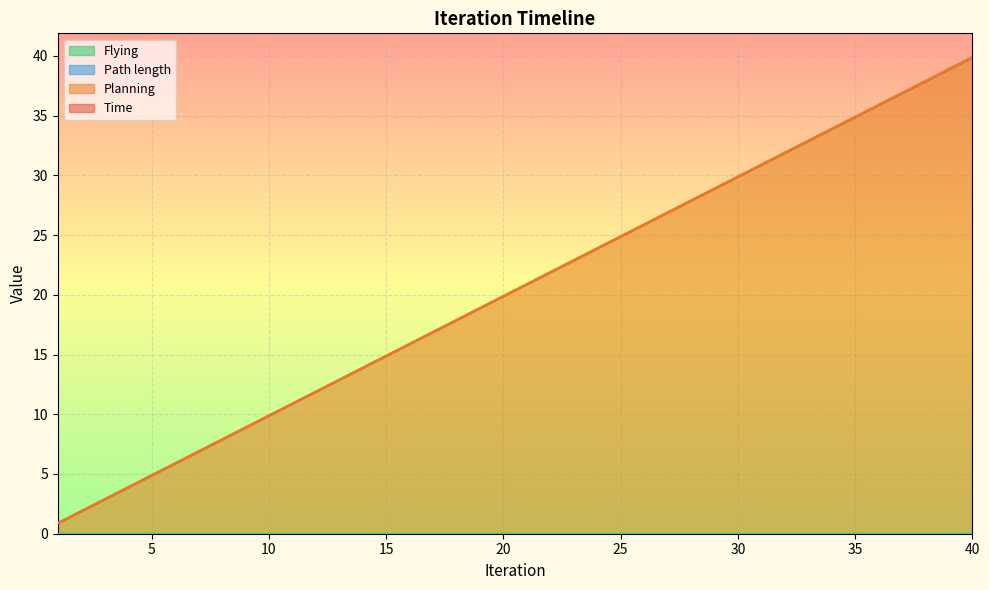

What is the value of the Time point at the 13th from the left?

12.9